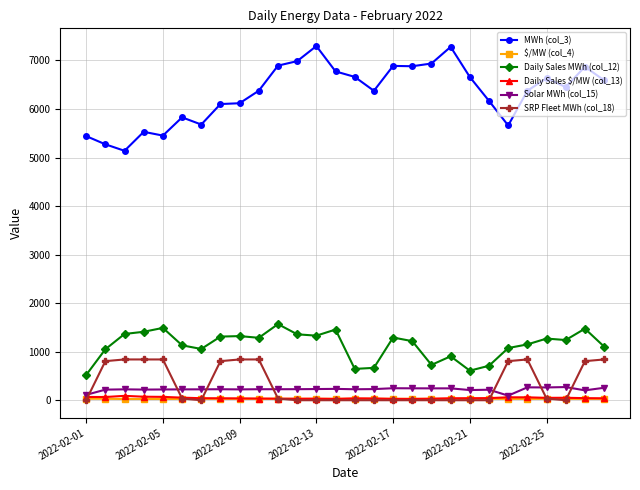

What is the sum of all Daily Sales MWh (col_12) values?

31739.0